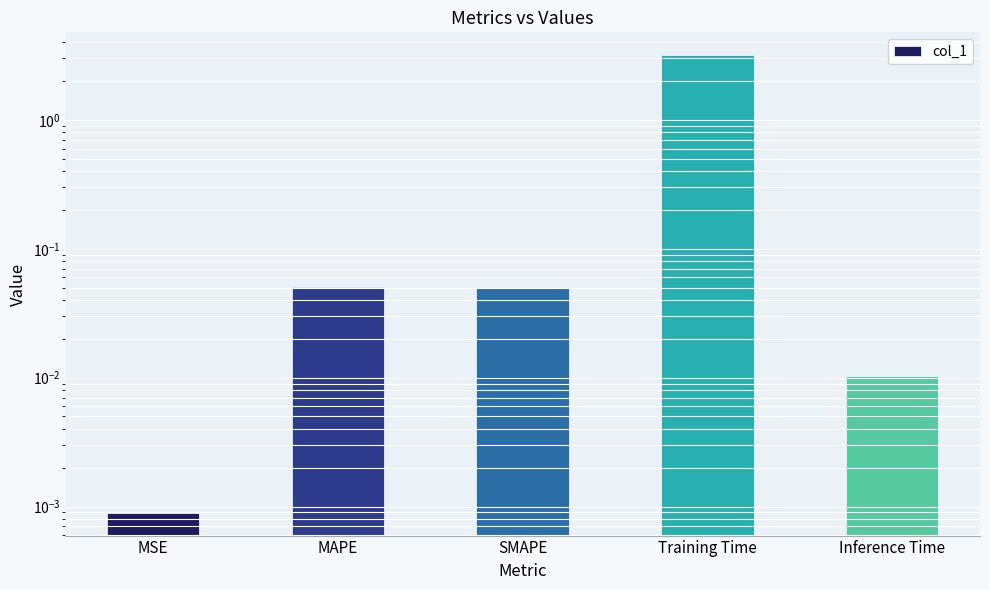

Rank the categories by value from highest to lowest.

Training Time, MAPE, SMAPE, Inference Time, MSE